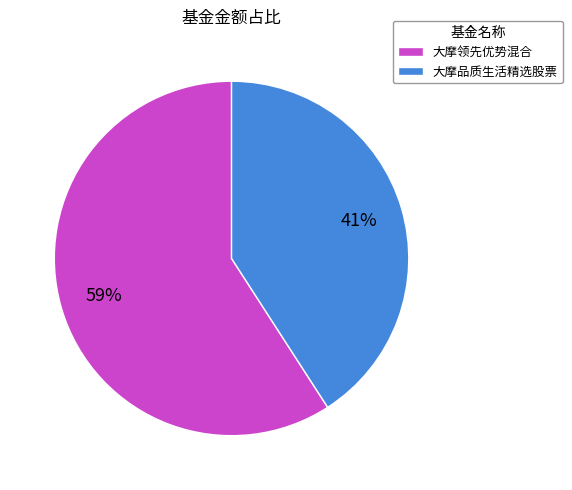

What is the smallest slice in the pie chart?

大摩品质生活精选股票